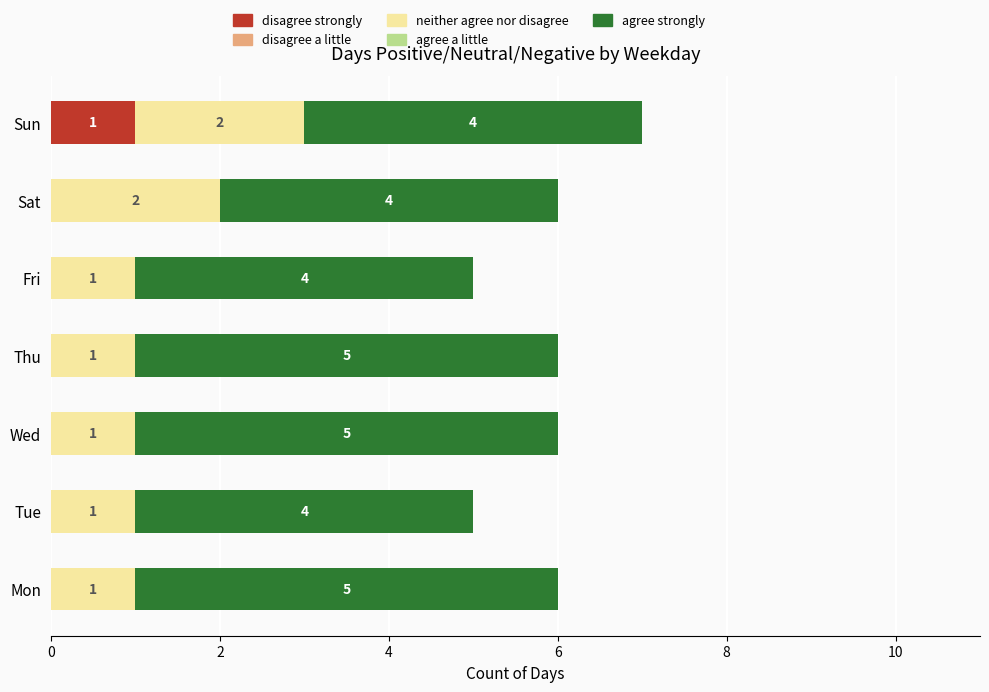

At which category is the sum across all series the highest?

Sun